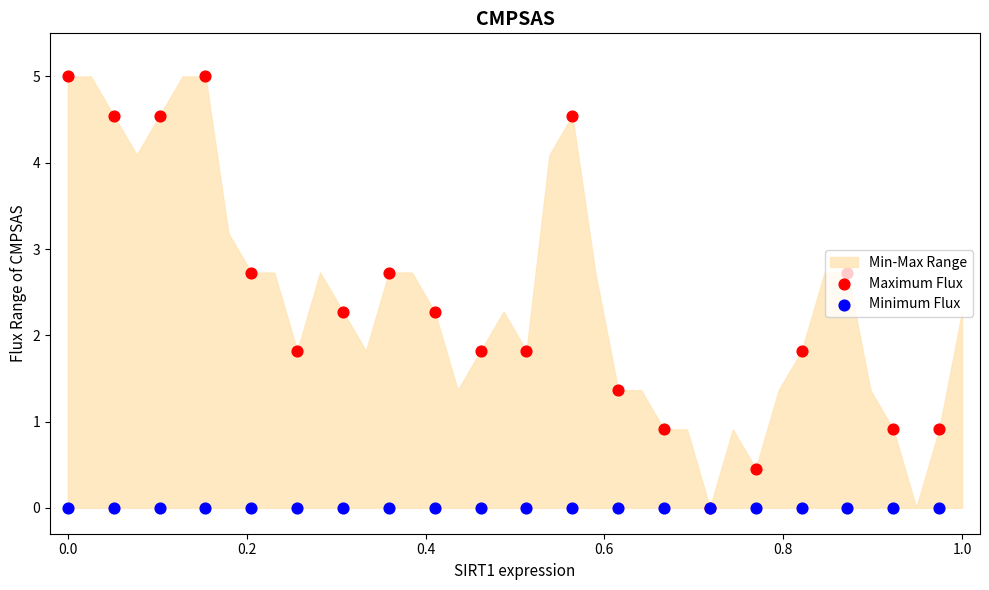

At how many categories does at least one series exceed 0?

19